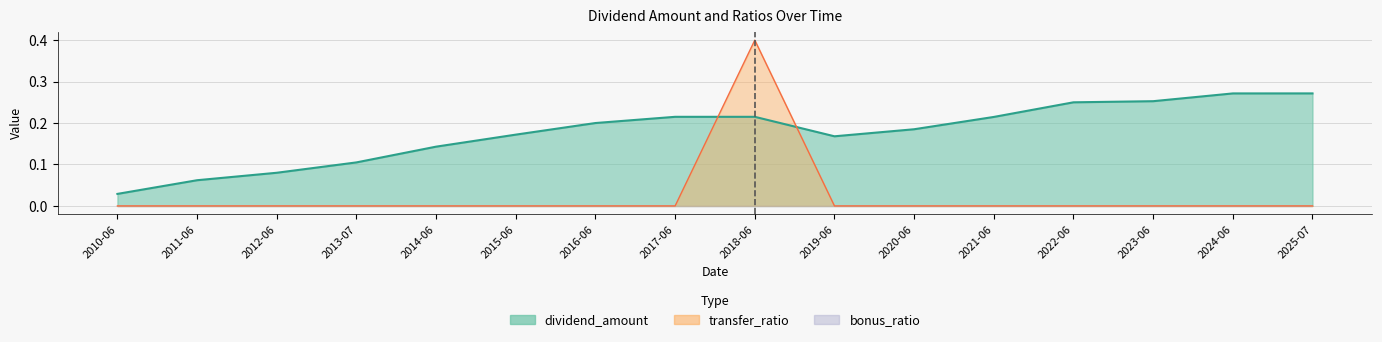

At which category does transfer_ratio reach its first local peak?

2018-06